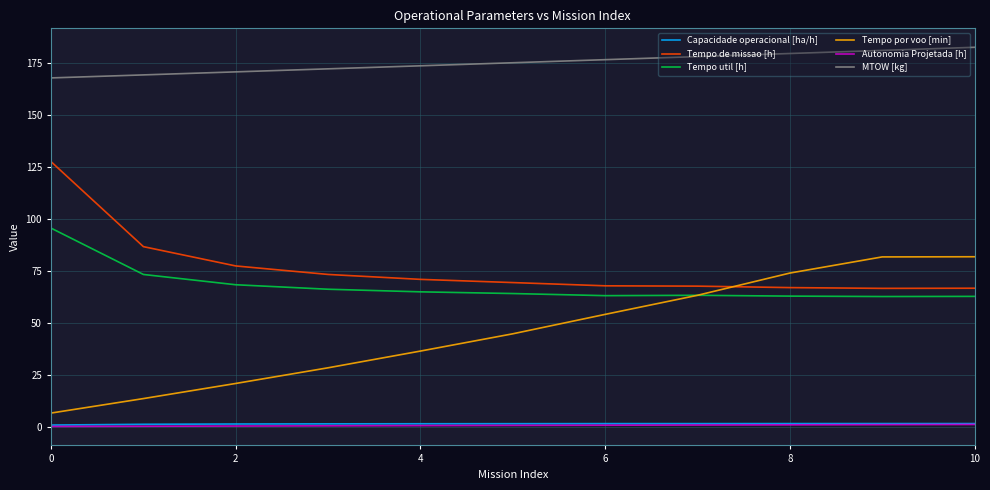

How many lines are shown in the chart?

6